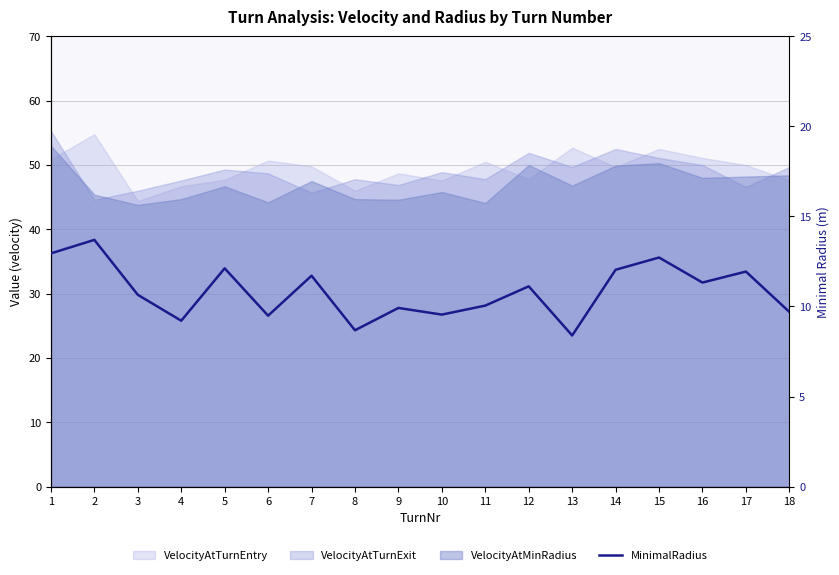

True or false: the data shows 12.1 at 5.

True